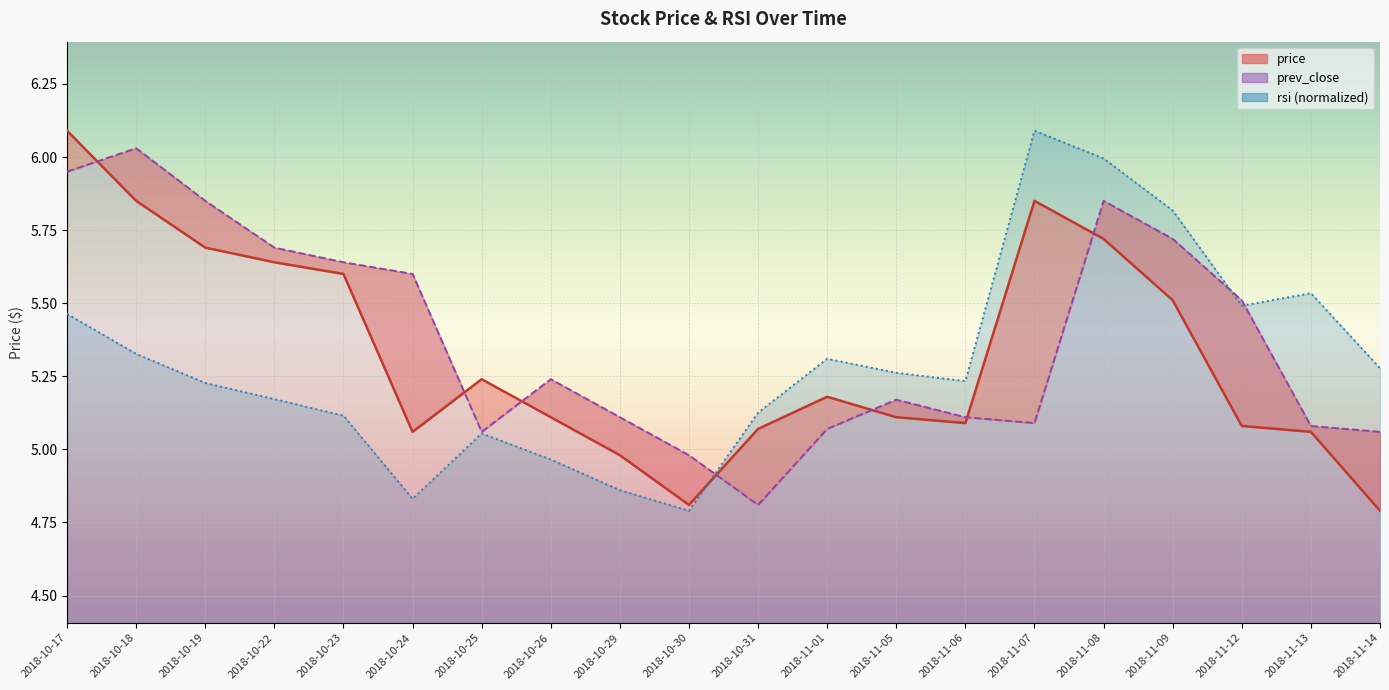

Read the price value at 2018-11-05.

5.1